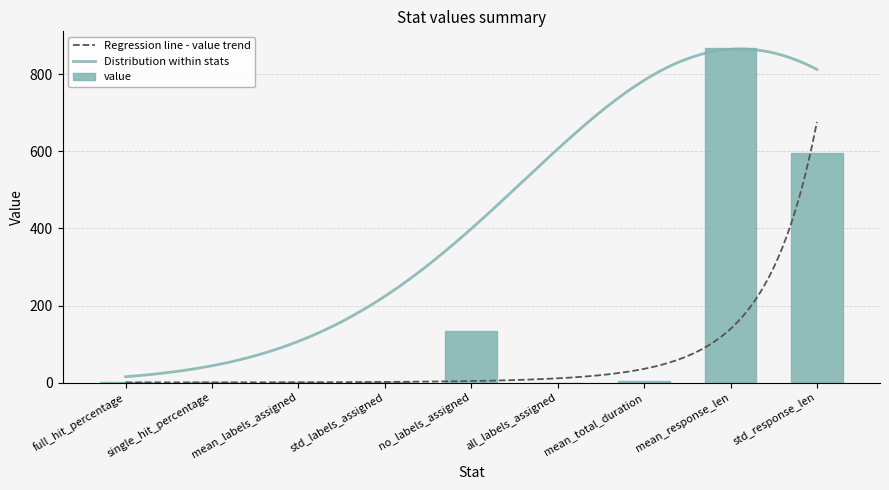

Which label corresponds to the smallest value in the chart?

all_labels_assigned